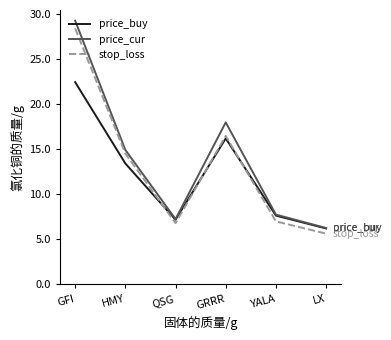

What is the average value of the price_buy series?

12.2